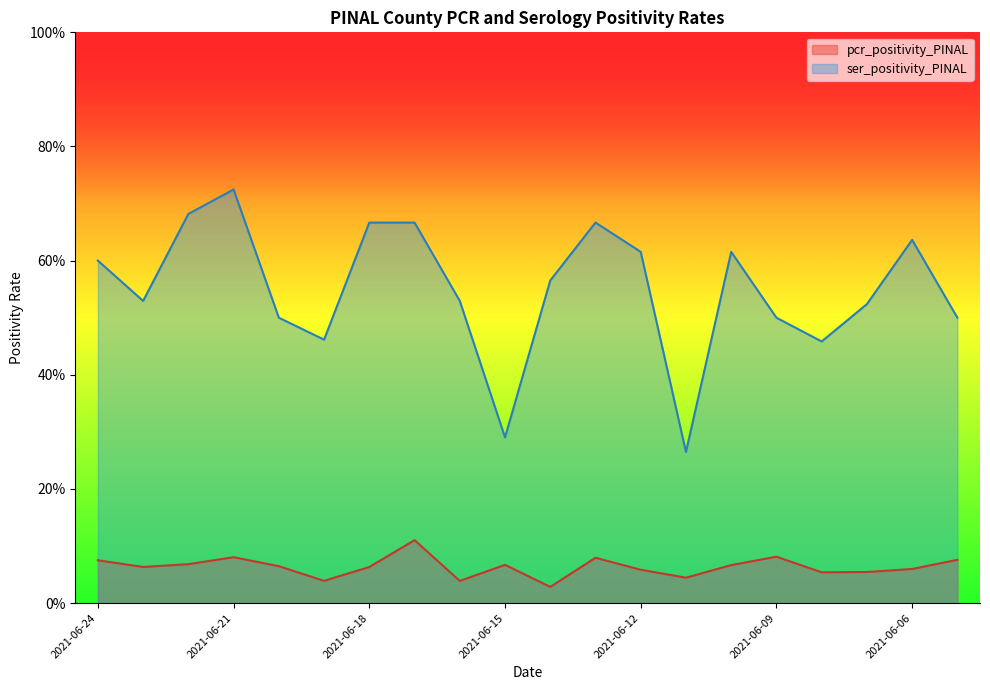

True or false: ser_positivity_PINAL and pcr_positivity_PINAL intersect in this chart.

False